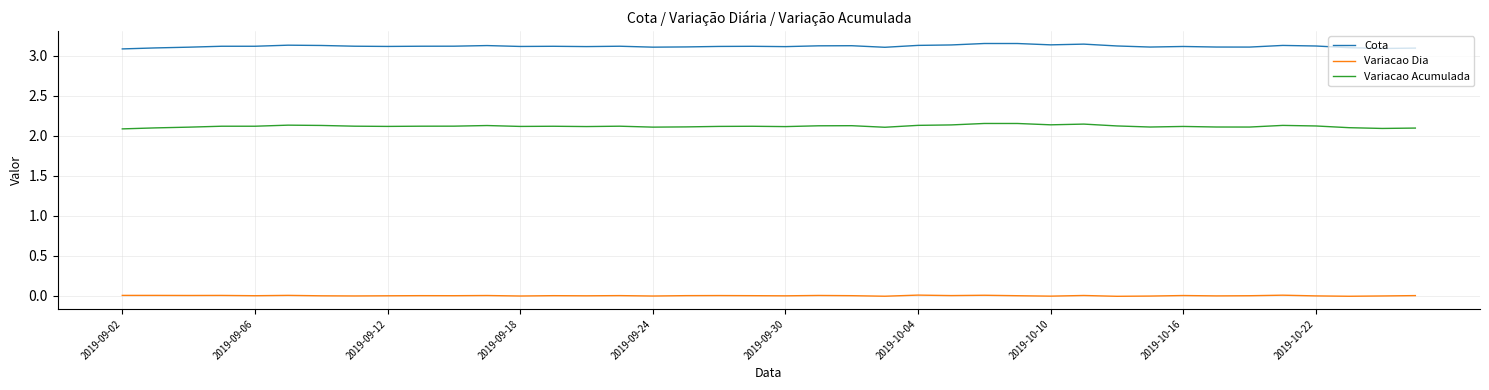

True or false: Variacao Acumulada and Variacao Dia cross at least once.

False